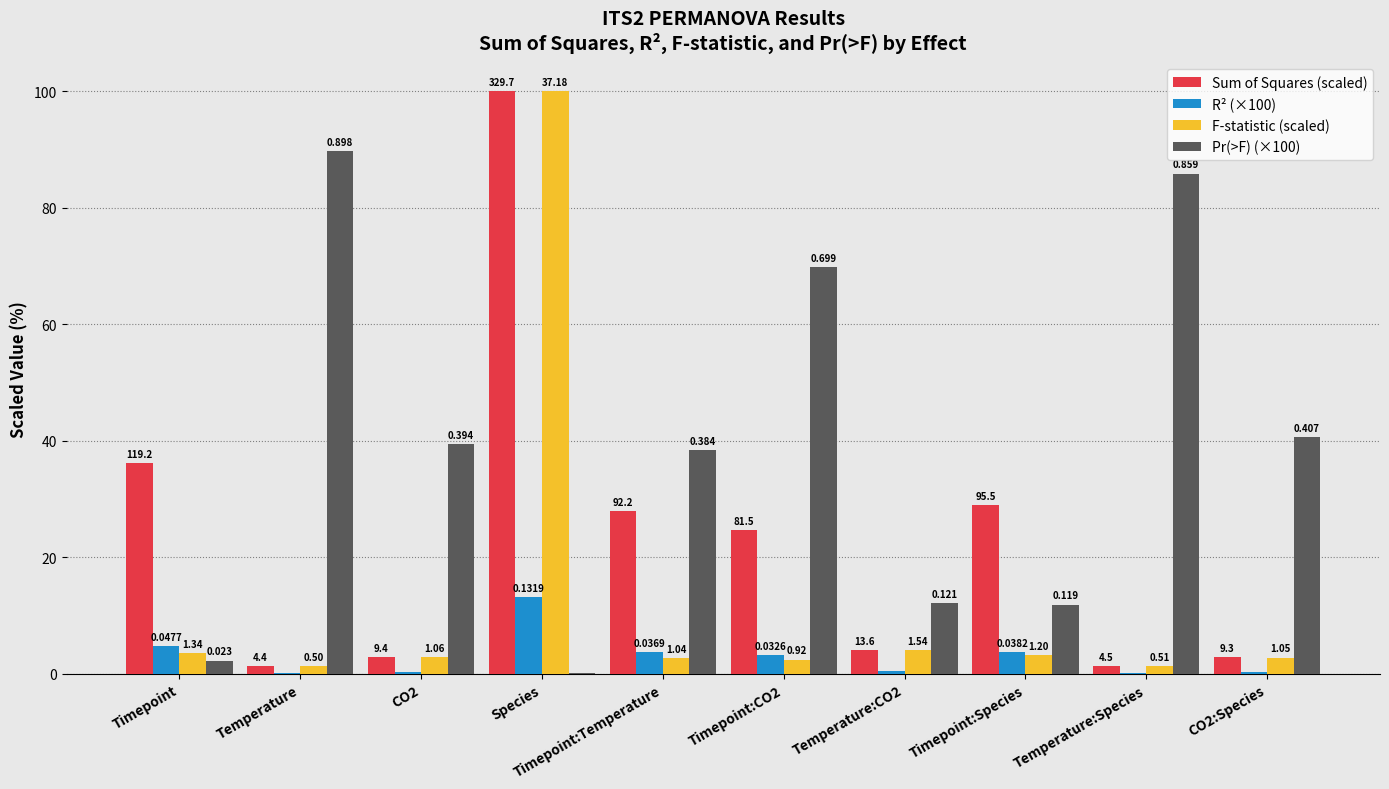

How many groups of bars are there?

10